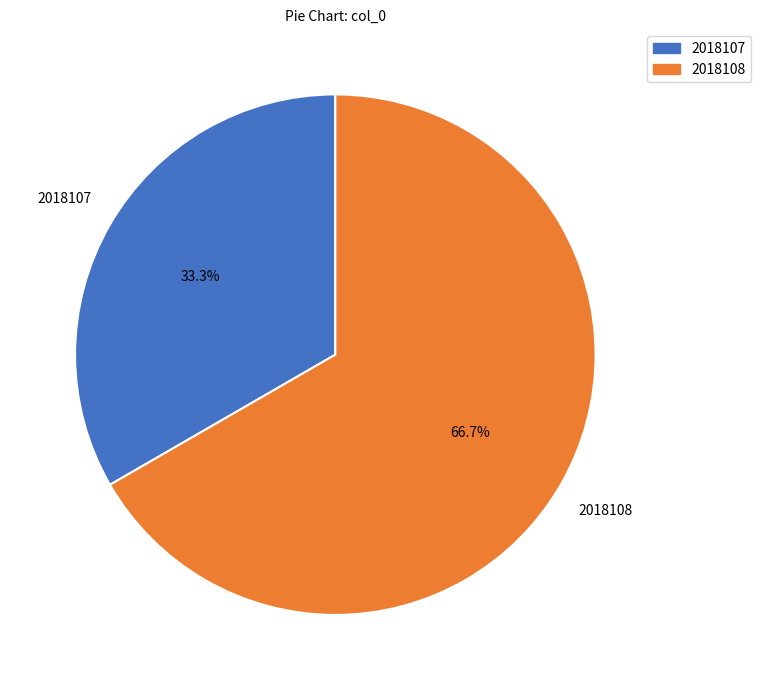

To the nearest percent, what portion does 2018108 represent?

67%